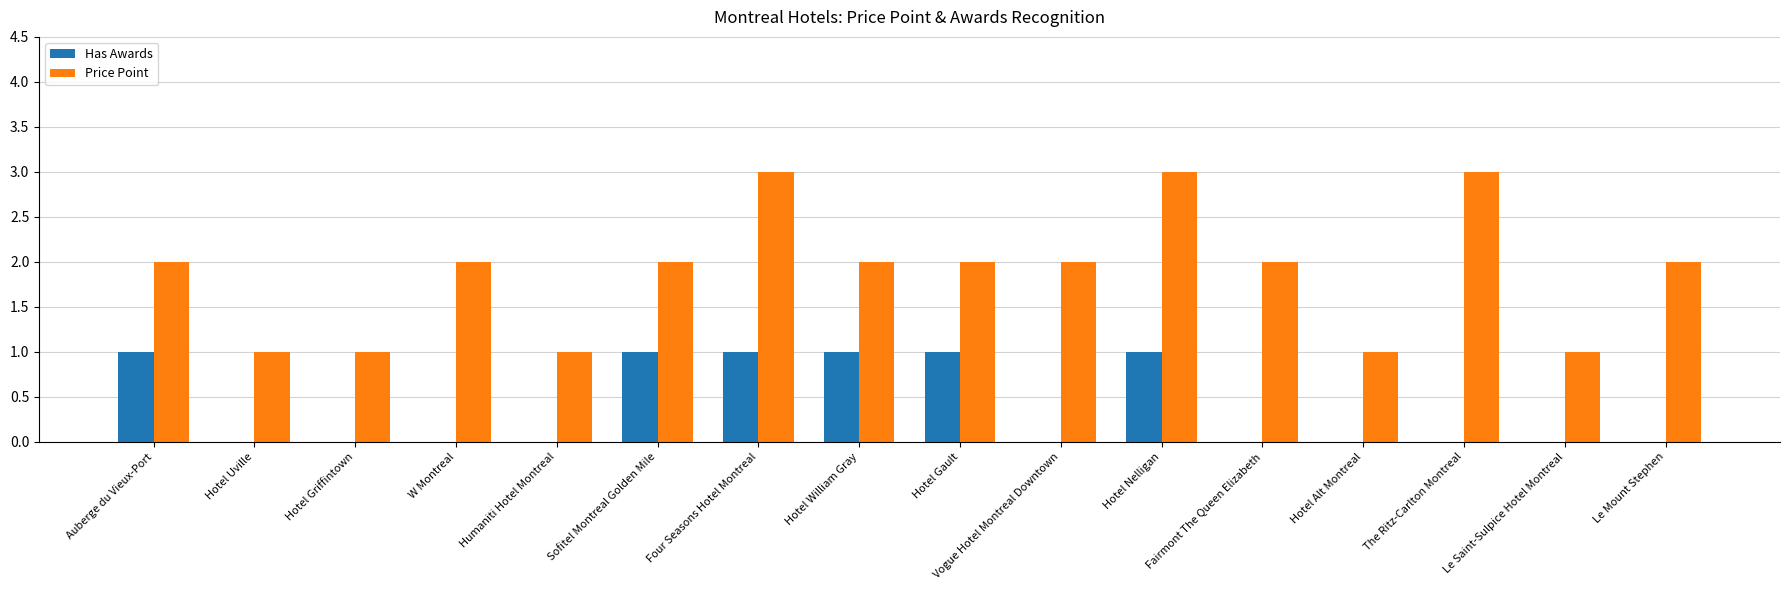

What is the greatest value displayed?

3